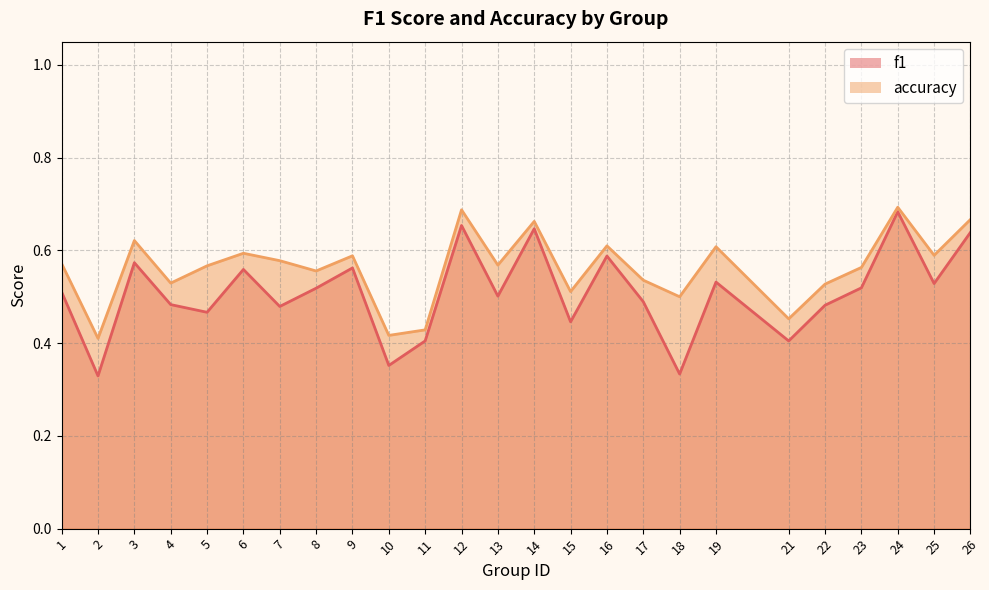

Which series has the largest total across all categories?

accuracy